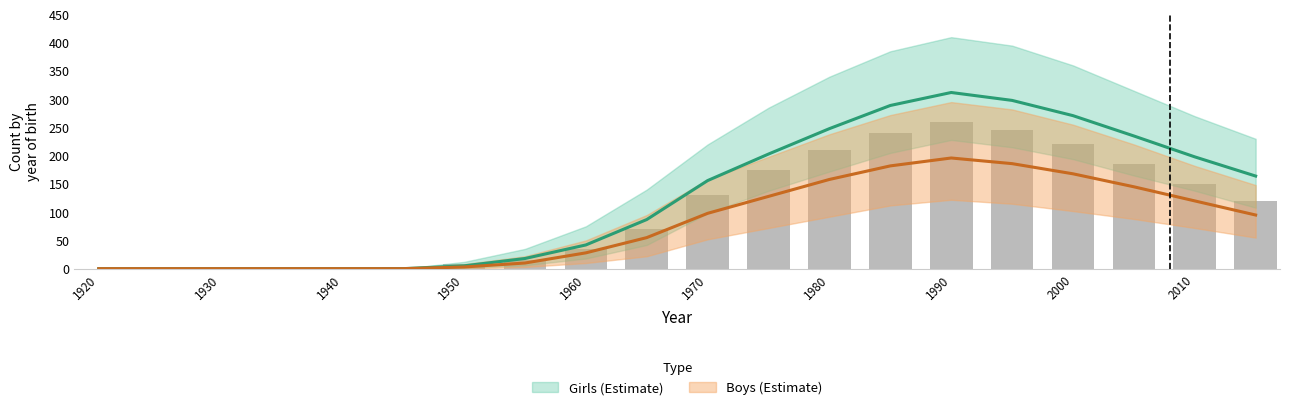

What is the difference between the highest and lowest values at 2005?

90